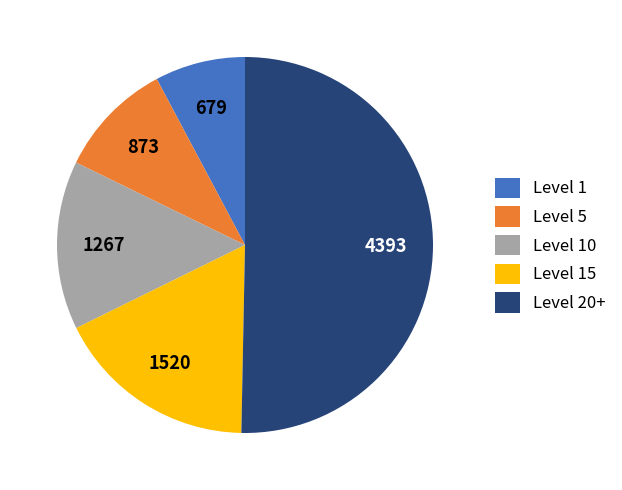

Approximately how many times larger is the value at Level 15 compared to Level 1?

2.2